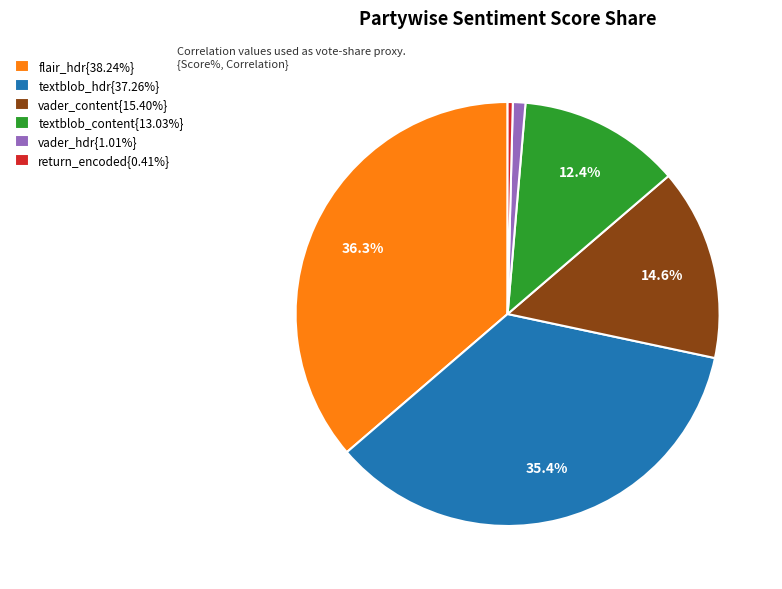

What percentage is NOT represented by vader_content{15.40%}?

85.4%